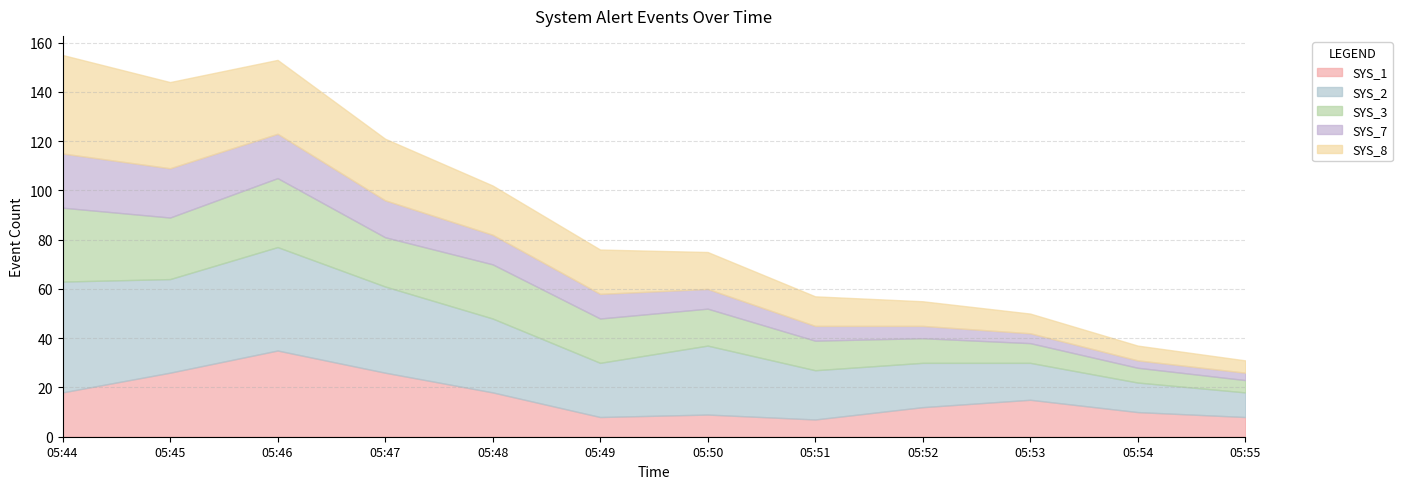

How many times do SYS_3 and SYS_8 cross each other?

1